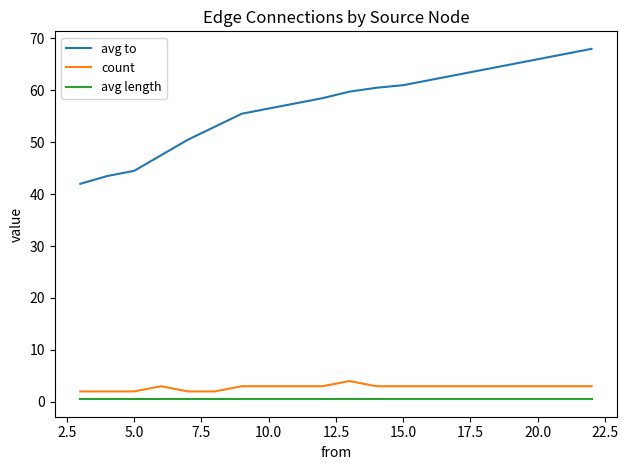

Which series has the largest total across all categories?

avg to